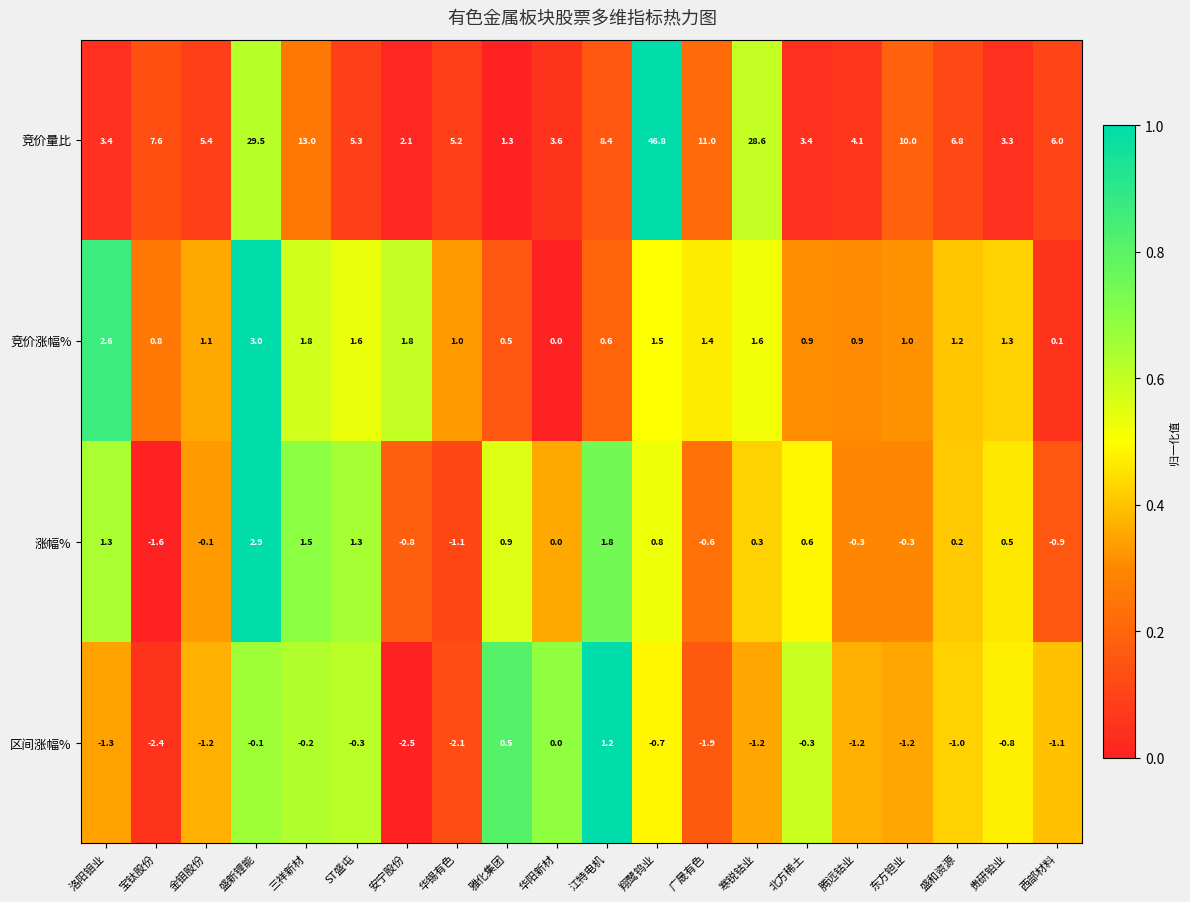

What is the sum of all 涨幅% values?

6.4